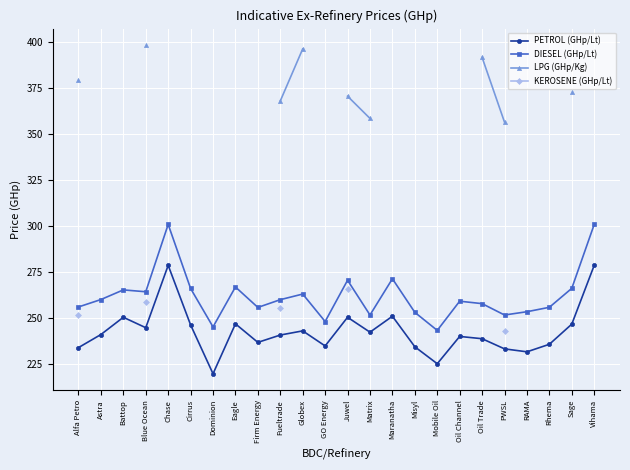

What is the label of the 15th point from the left?

Maranatha